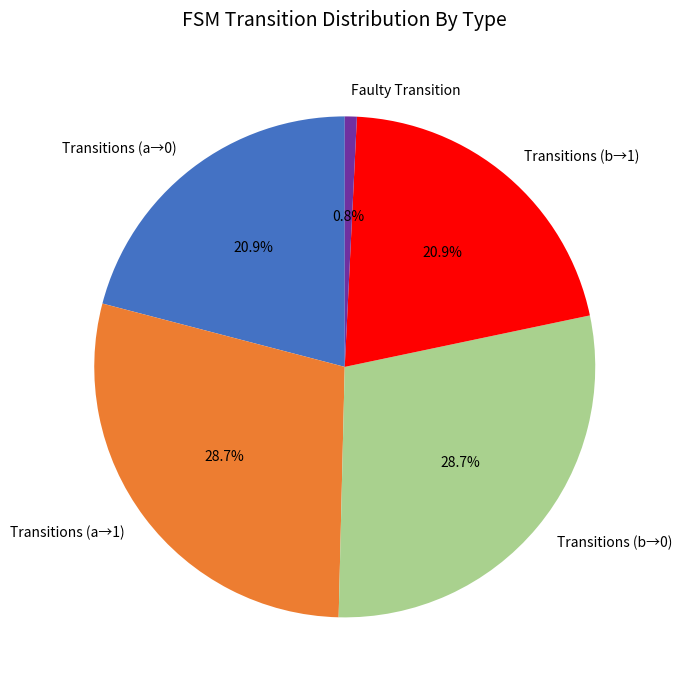

What is the smallest slice in the pie chart?

Faulty Transition